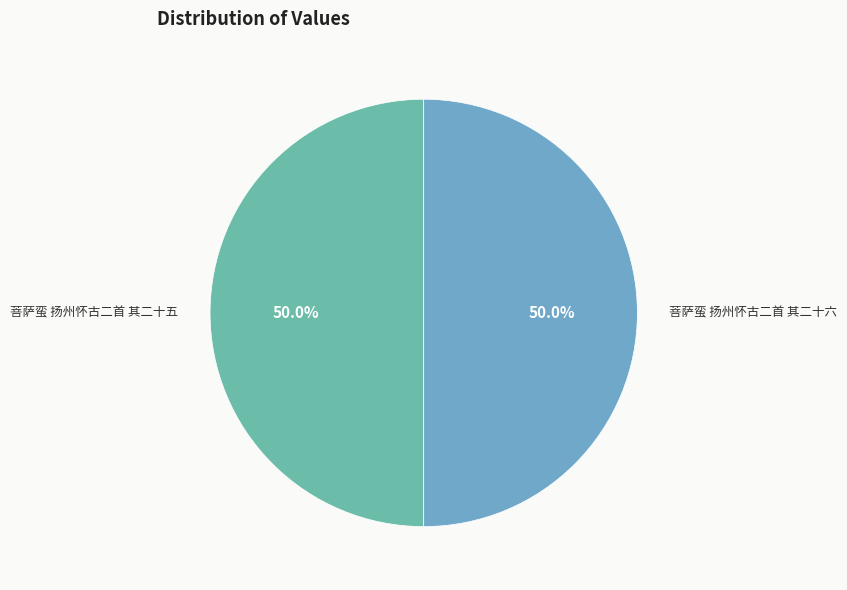

Is the sum of 菩萨蛮 扬州怀古二首 其二十五 and 菩萨蛮 扬州怀古二首 其二十六 greater than half?

Yes